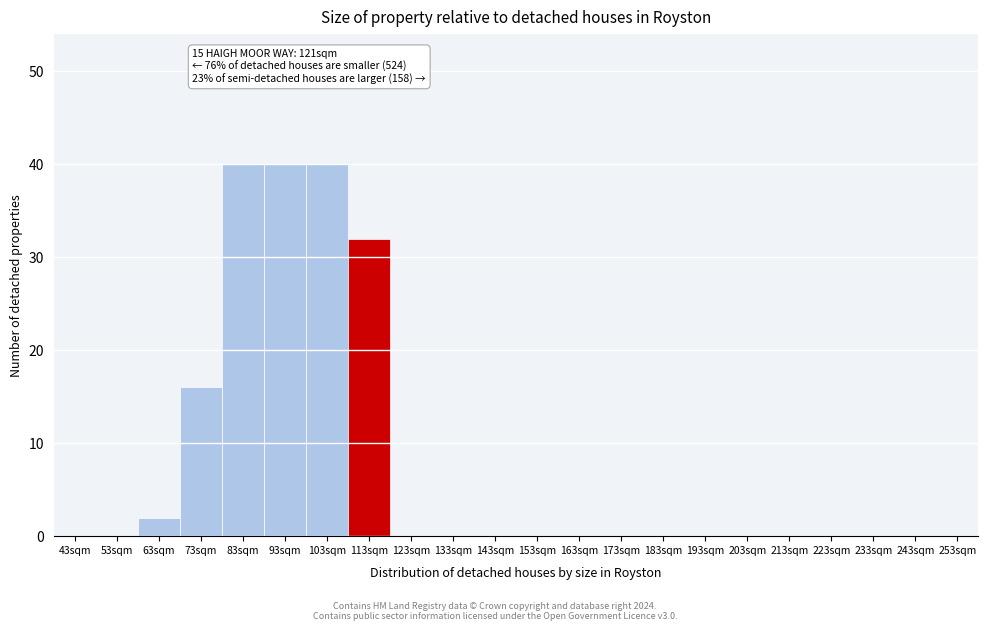

Reading right to left, what are all the values shown in this chart?

253sqm=0	243sqm=0	233sqm=0	223sqm=0	213sqm=0	203sqm=0	193sqm=0	183sqm=0	173sqm=0	163sqm=0	153sqm=0	143sqm=0	133sqm=0	123sqm=0	113sqm=32	103sqm=40	93sqm=40	83sqm=40	73sqm=16	63sqm=2	53sqm=0	43sqm=0